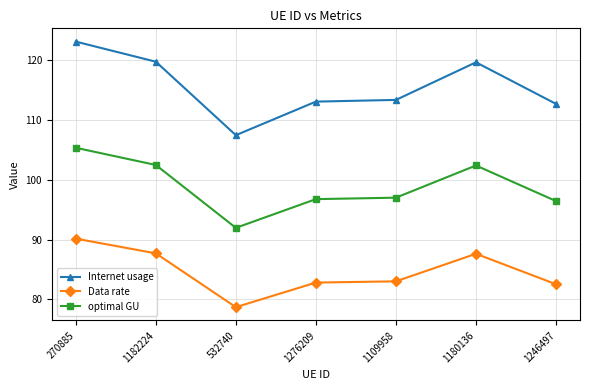

What are all the series names shown in the legend?

Internet usage, Data rate, optimal GU